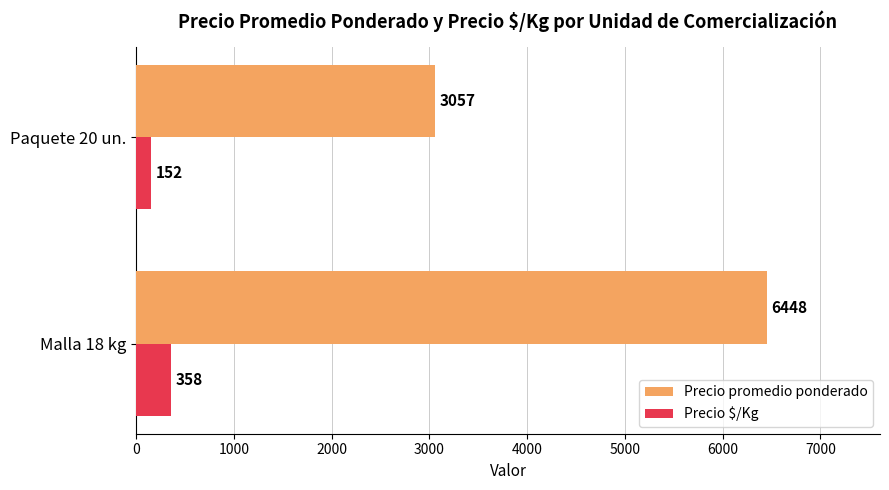

What is the difference between the highest and lowest values at Paquete 20 un.?

2905